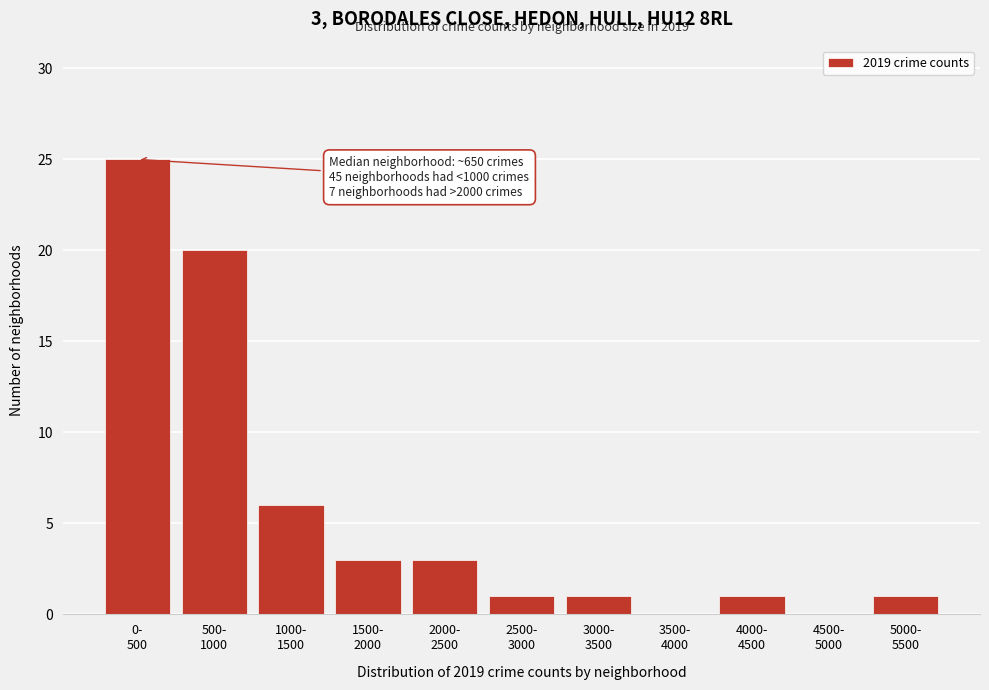

What is the maximum value shown in the chart?

25